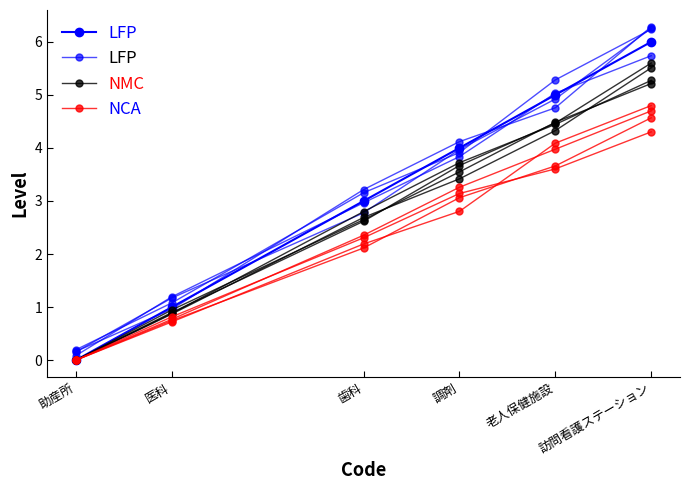

What is the sum of all LFP values?

19.5